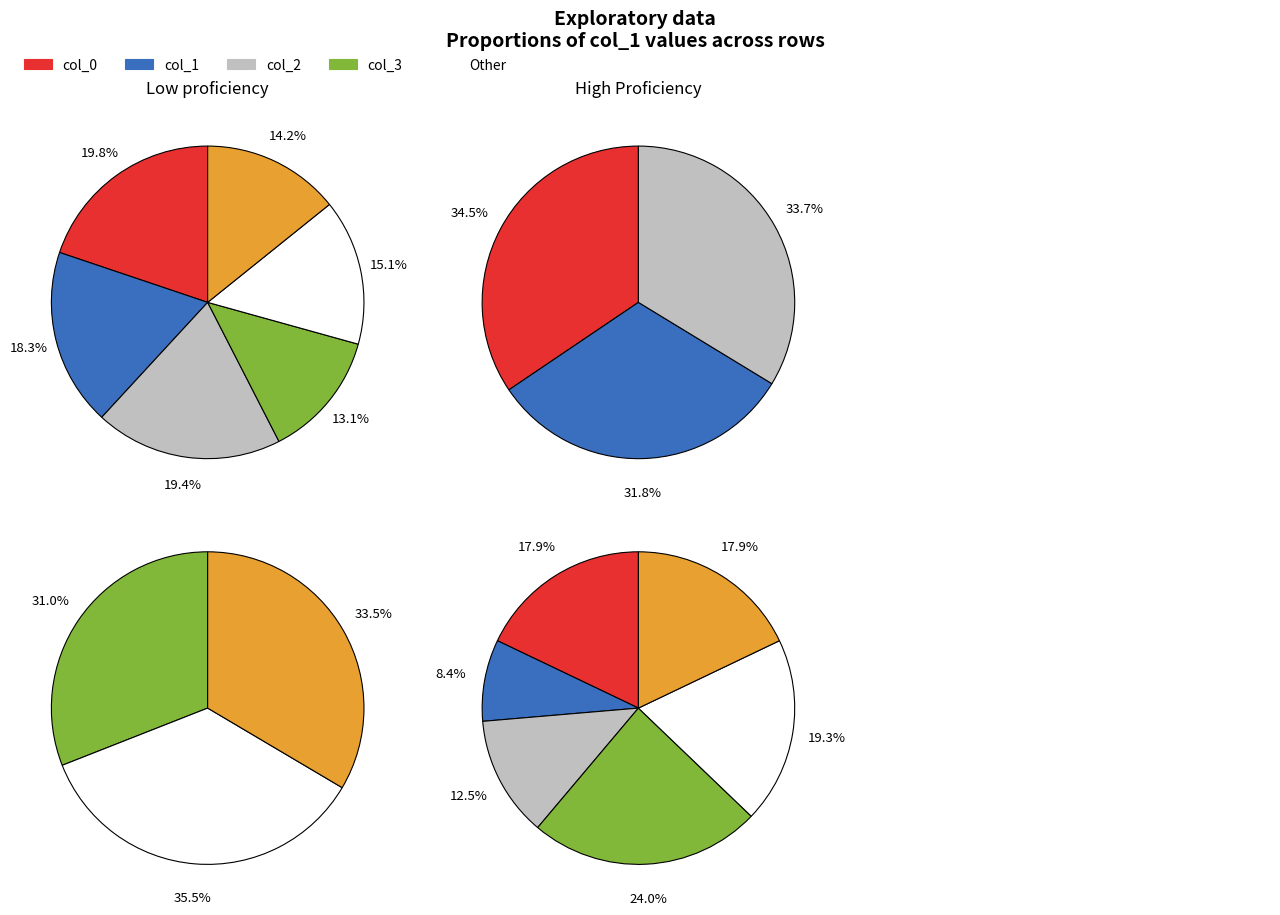

True or false: 30 accounts for 23% of the total.

False